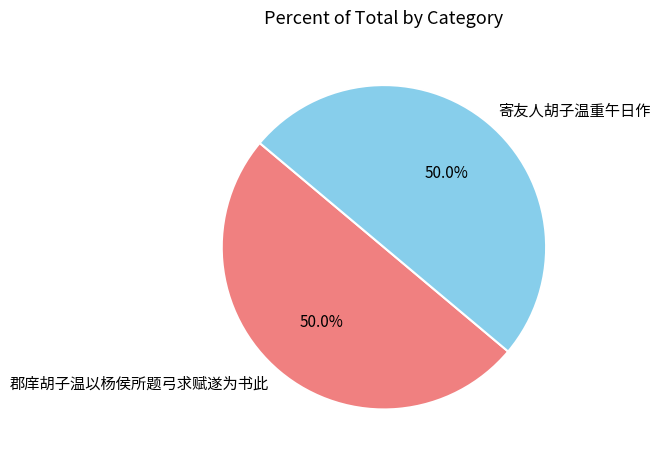

How many segments does this pie chart have?

2